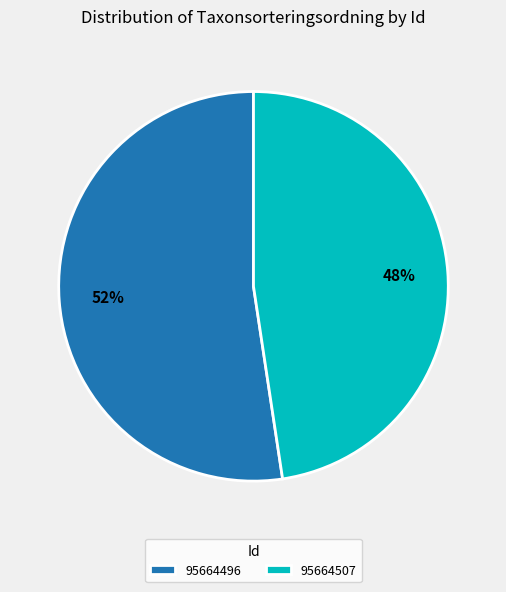

Count the number of slices in the pie.

2